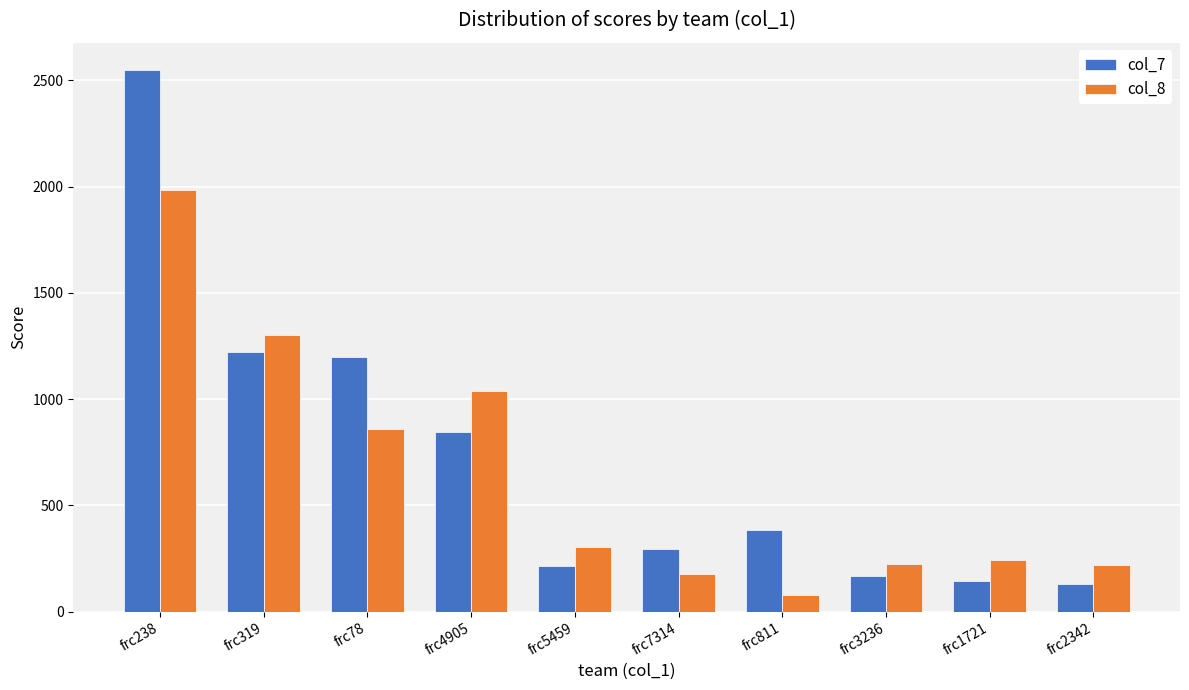

What is the maximum value shown in the chart?

2549